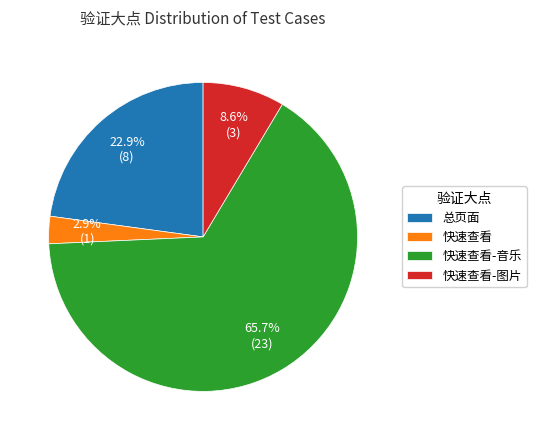

Which slice is the smallest?

快速查看